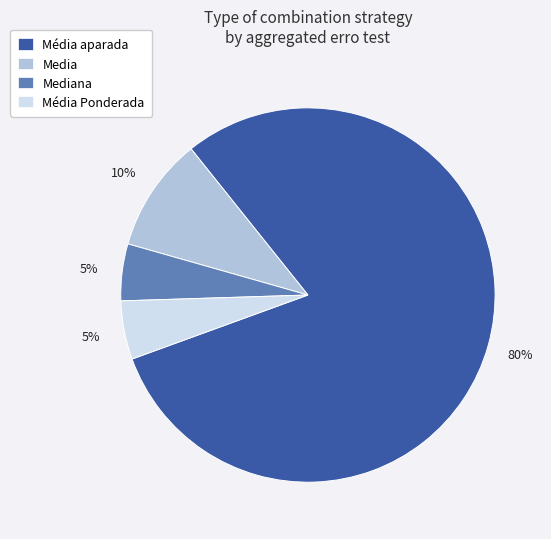

Does Média aparada represent more than half of the total?

Yes